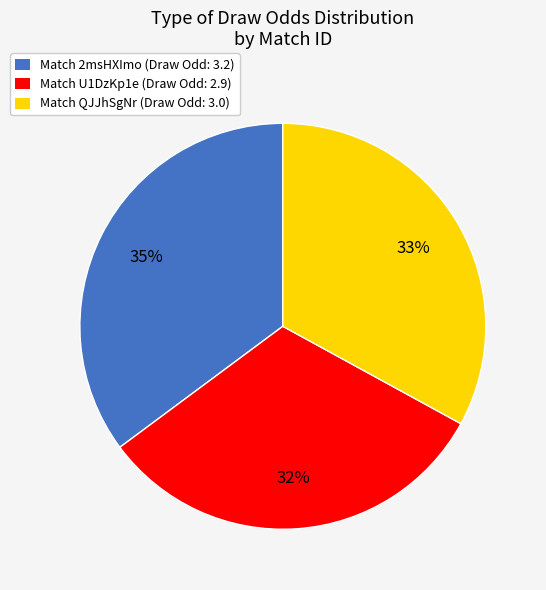

Does any single category account for the majority?

No